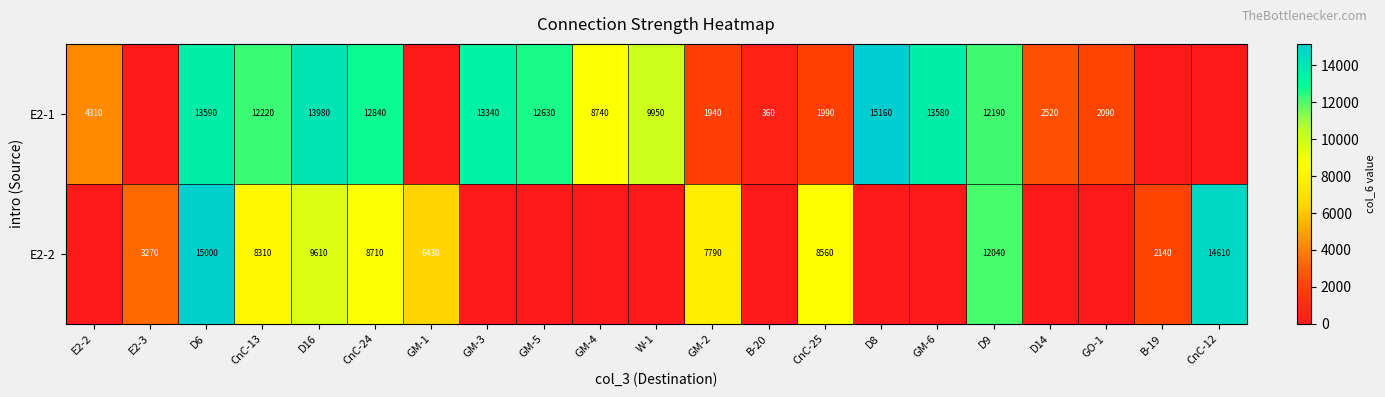

Is the value of E2-2 at B-19 greater than the value of E2-1 at D6?

No